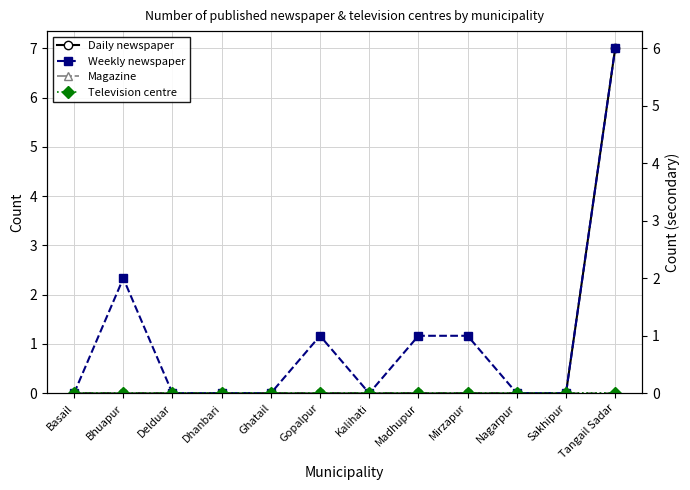

How many Weekly newspaper values are between 0 and 1?

10